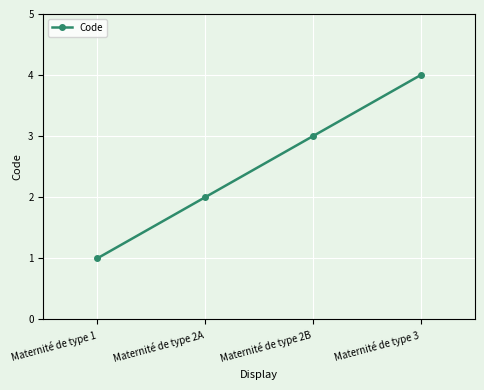

What is the greatest value displayed?

4